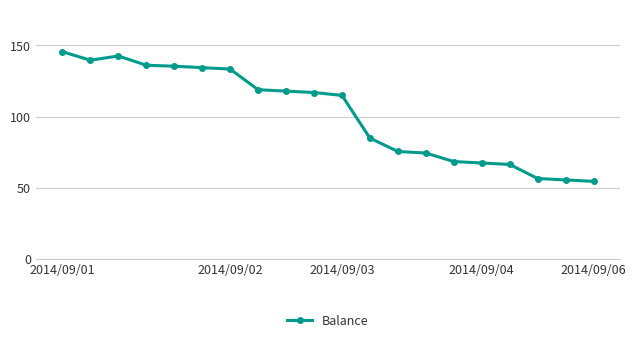

What is the sum of all values?

2039.0